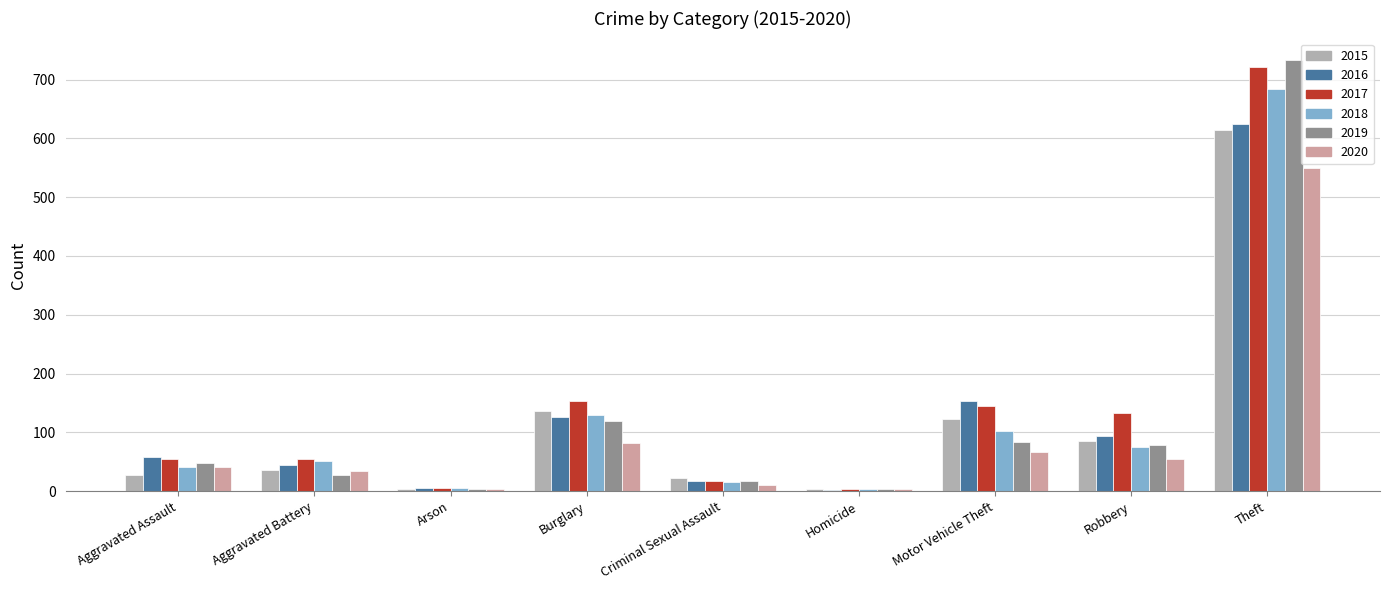

At which category is the sum across all series the highest?

Theft